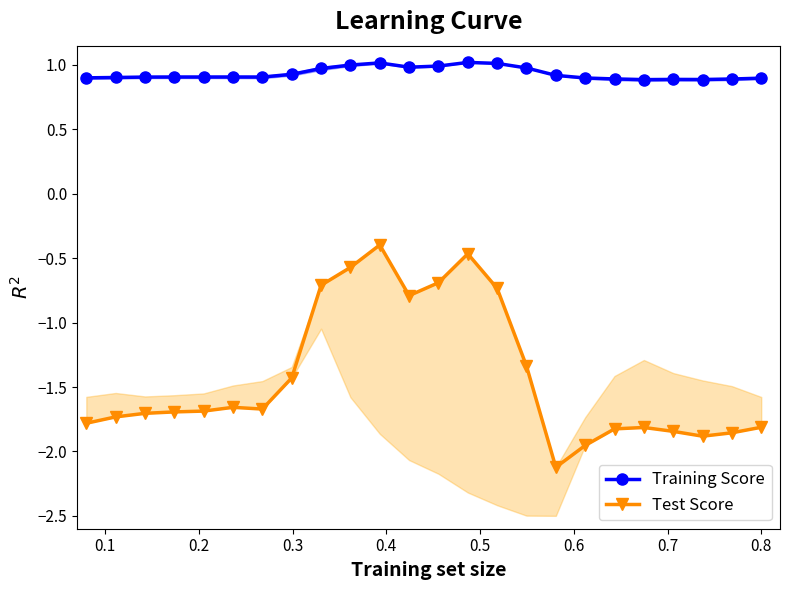

What is the smallest value displayed?

-2.1